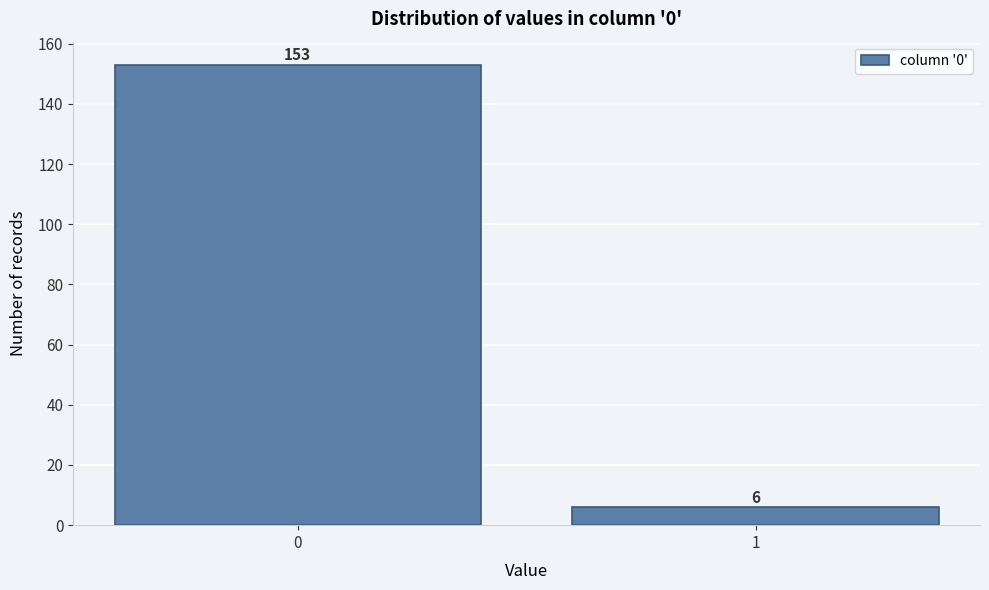

Reading right to left, transcribe all the data shown in this chart.

1=6	0=153